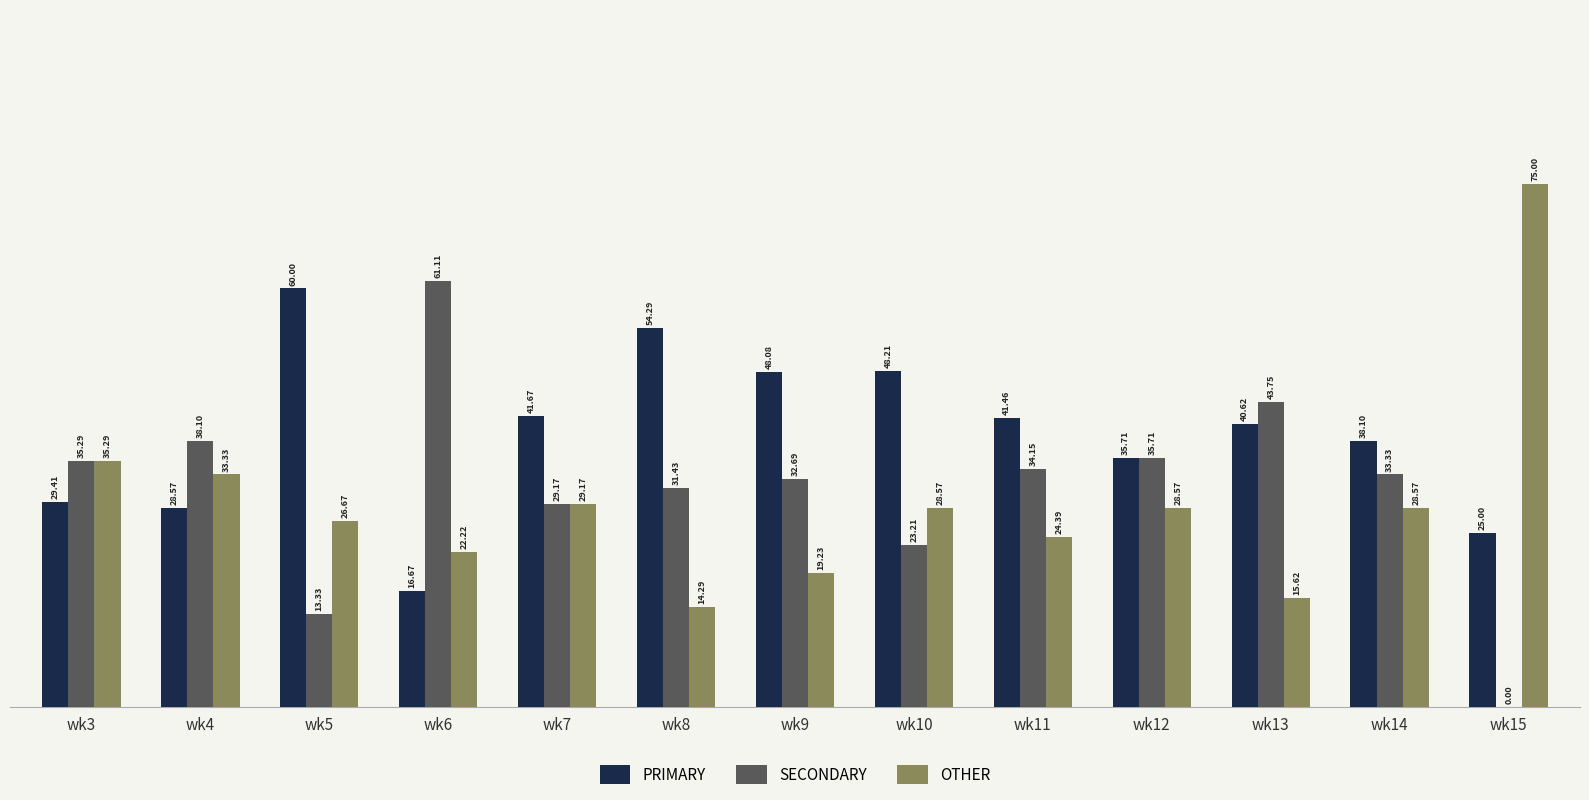

Between wk7 and wk10, which series saw the biggest shift?

PRIMARY